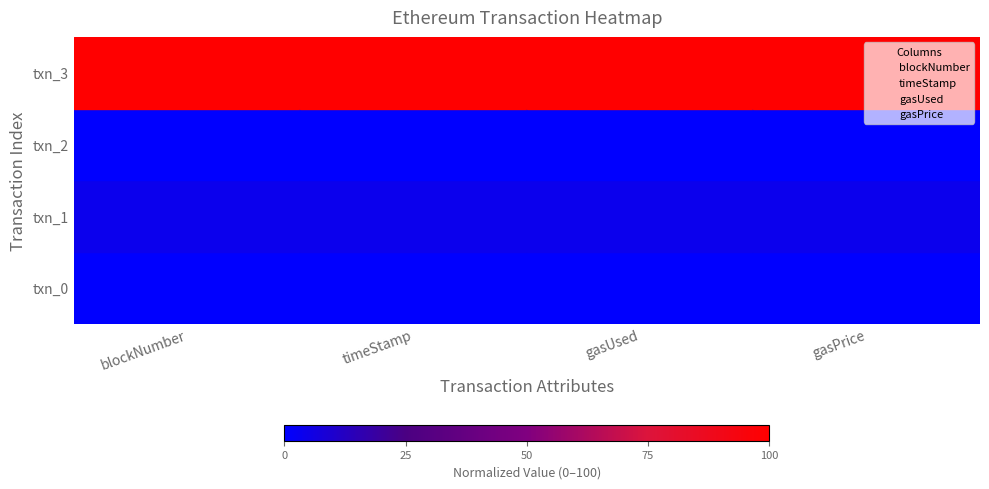

At which label is gasUsed closest to 2?

gasUsed